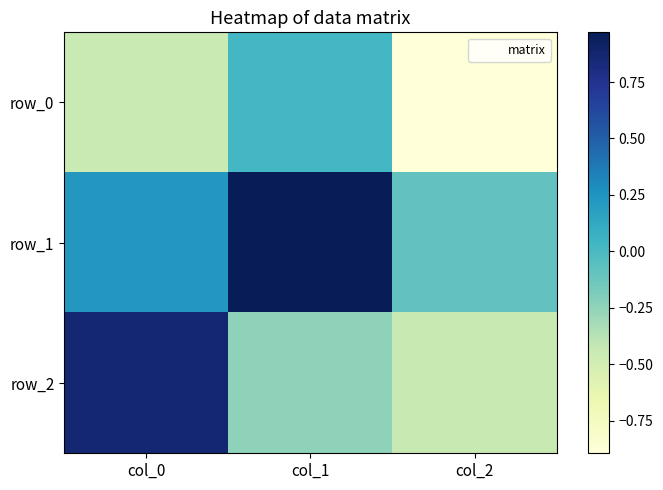

What is the sum of all row_1 values?

1.1